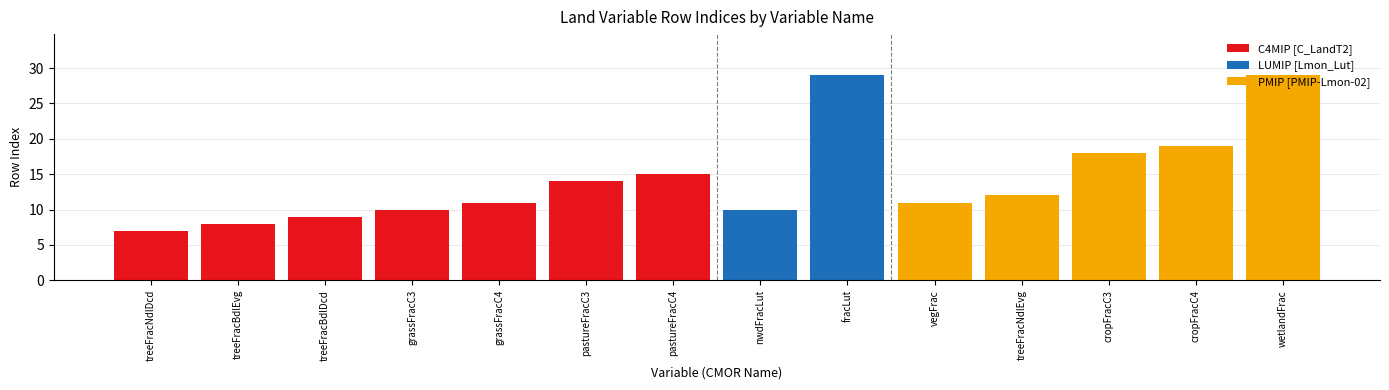

What is the difference between the maximum and minimum values?

22